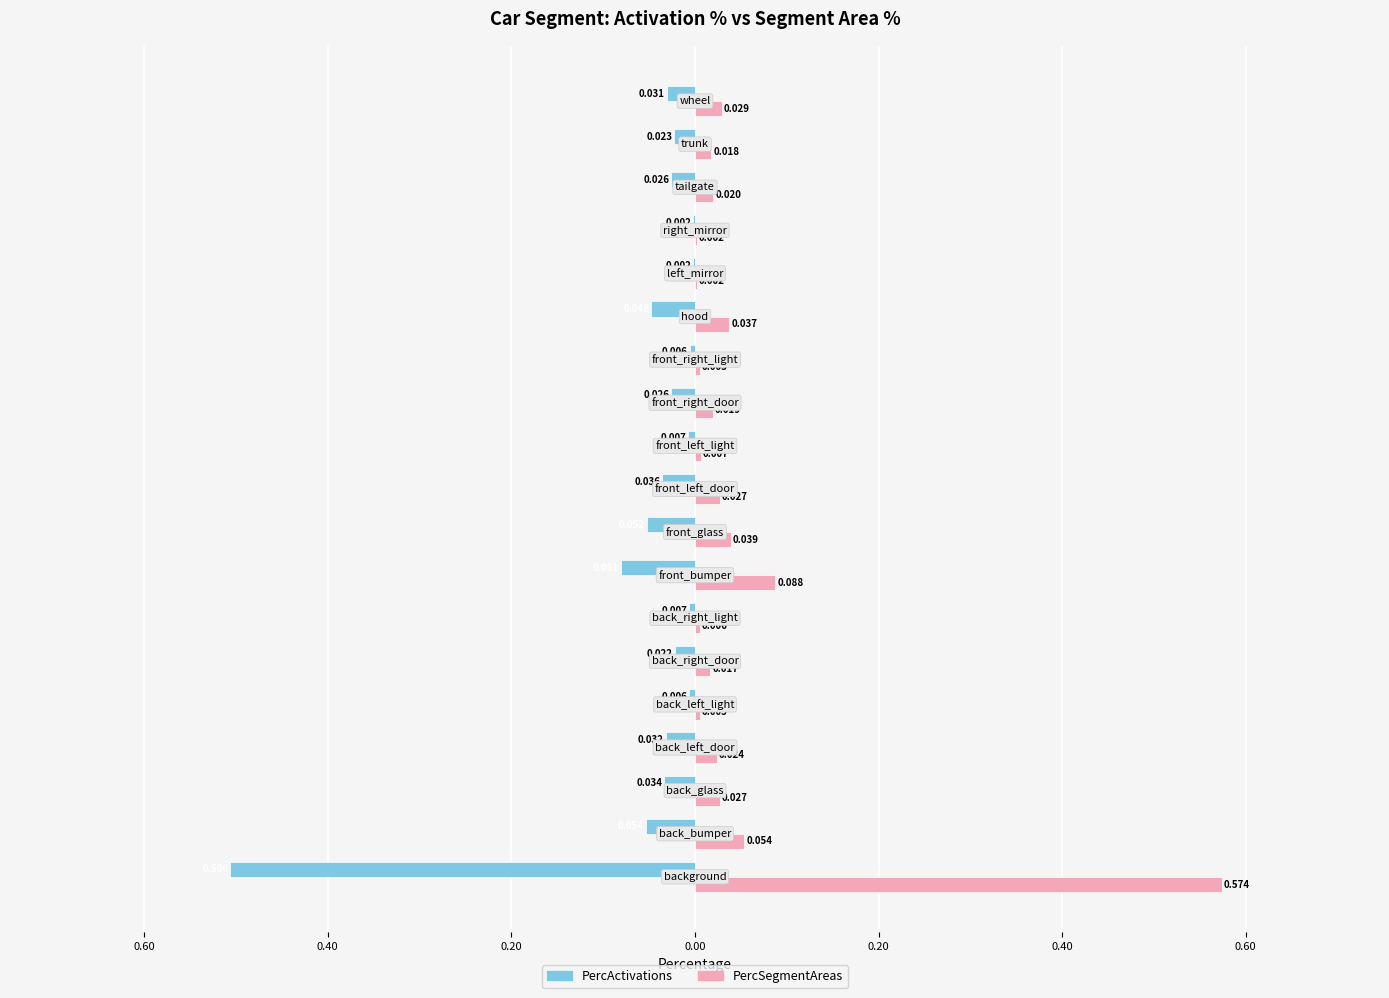

What are all the series names shown in the legend?

PercActivations, PercSegmentAreas